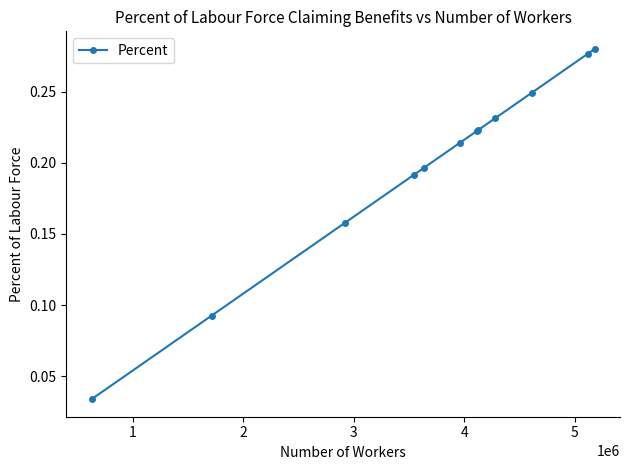

What is the sum of all values?

2.4